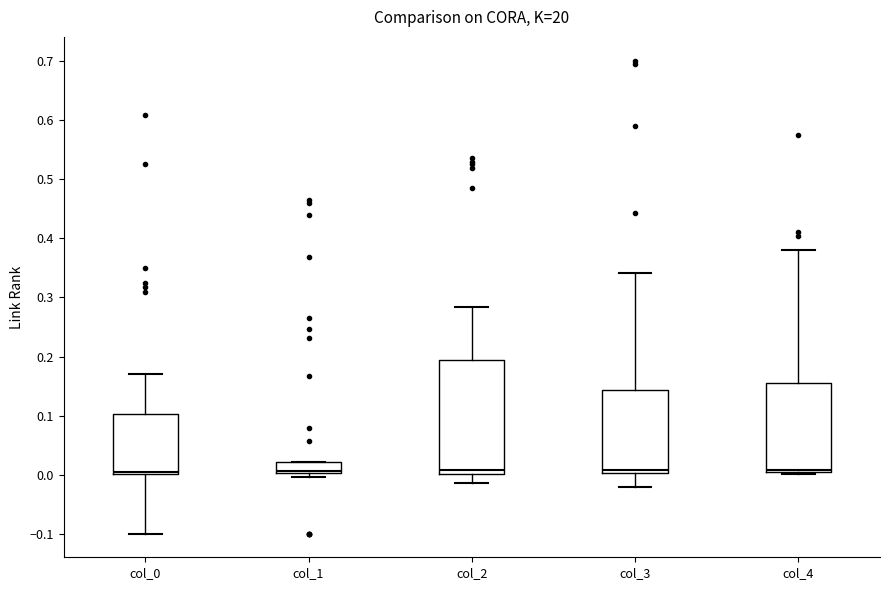

Where does the median line of the box for col_2 sit on the y-axis? The values are not printed on the chart, so give them approximately, as read against the axis.

0.01